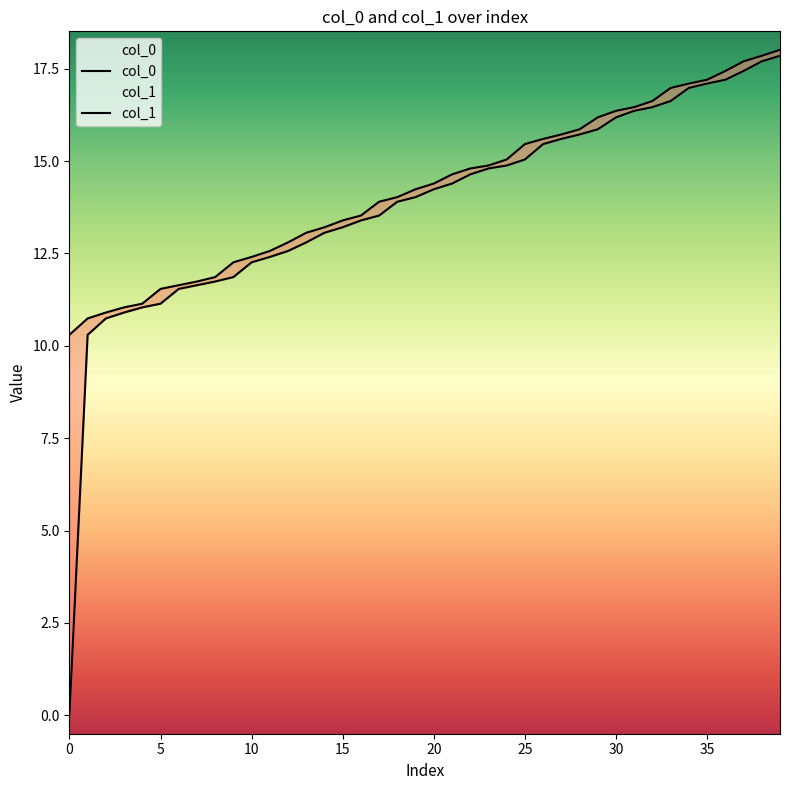

What is the difference between the second highest and second lowest values in the col_0 series?

7.4